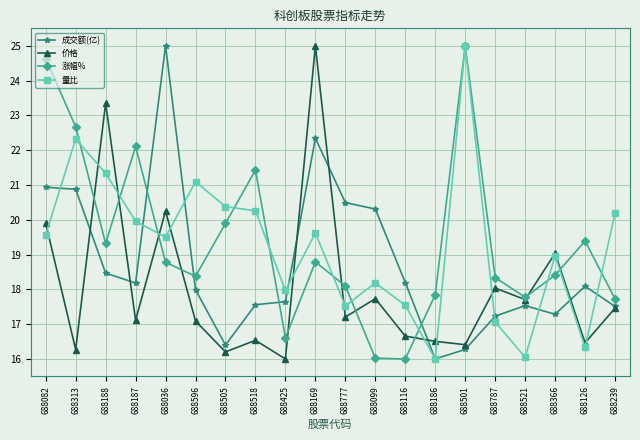

What are all the series names shown in the legend?

成交额(亿), 价格, 涨幅%, 量比